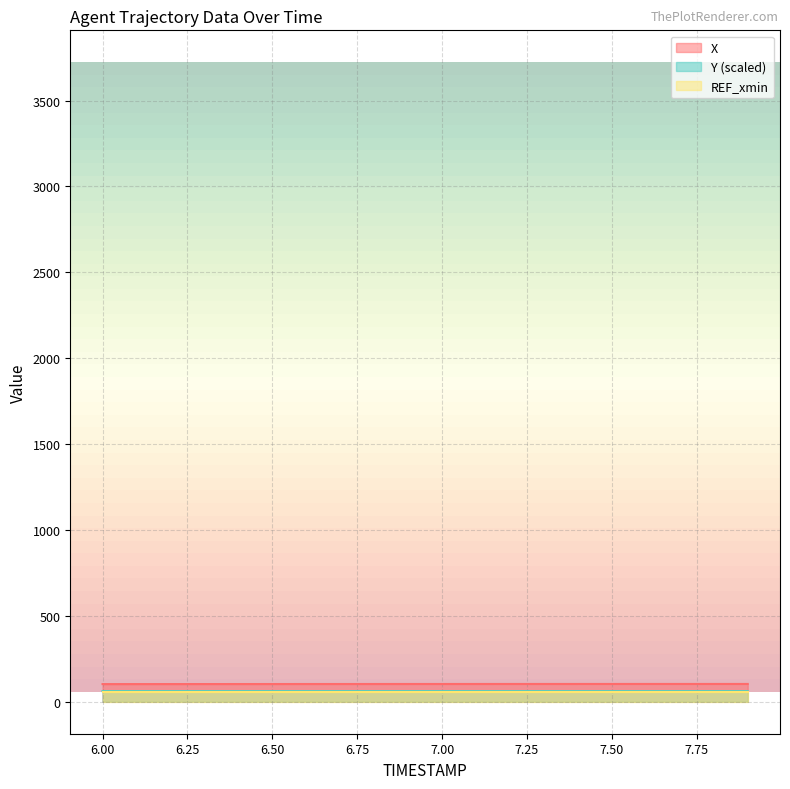

How many values in the X series exceed 103?

17